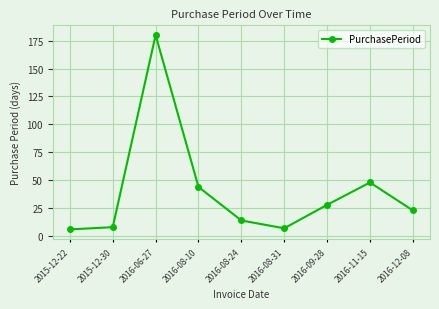

Reading right to left, transcribe all the data shown in this chart.

2016-12-08=23	2016-11-15=48	2016-09-28=28	2016-08-31=7	2016-08-24=14	2016-08-10=44	2016-06-27=180	2015-12-30=8	2015-12-22=6